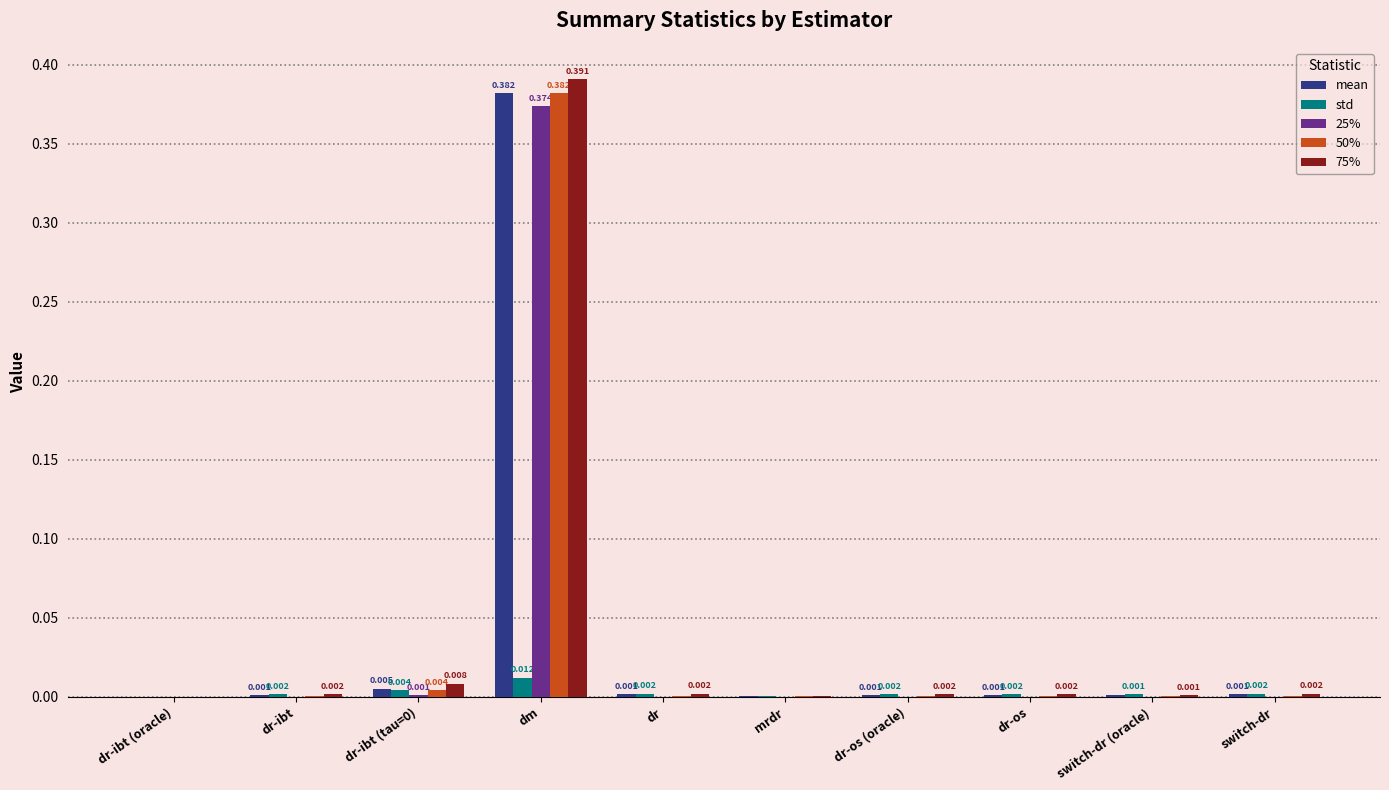

Which category has the highest value across all series?

dm